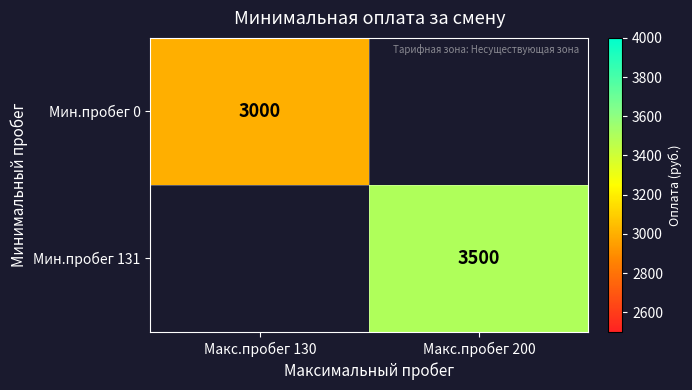

The value of Мин.пробег 0 at Макс.пробег 130 is 1964. True or false?

False